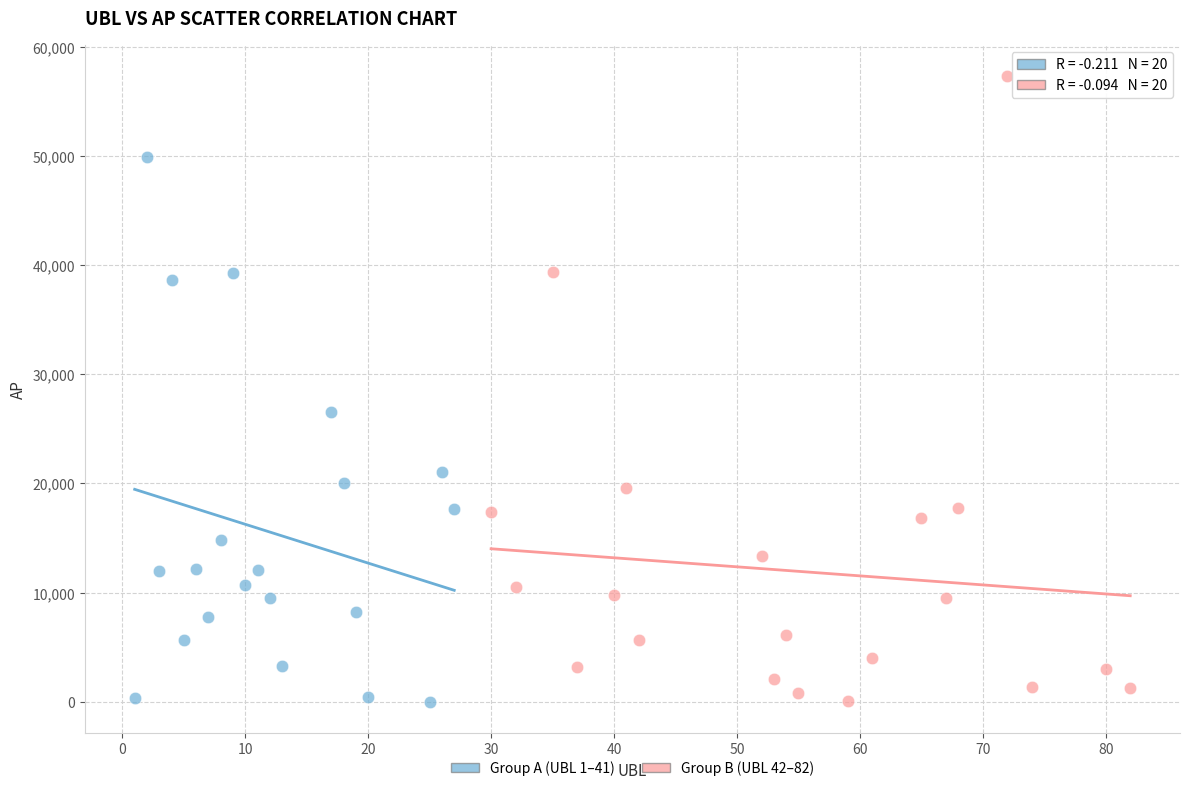

What are all the series names shown in the legend?

Group A (UBL 1–41), Group B (UBL 42–82)